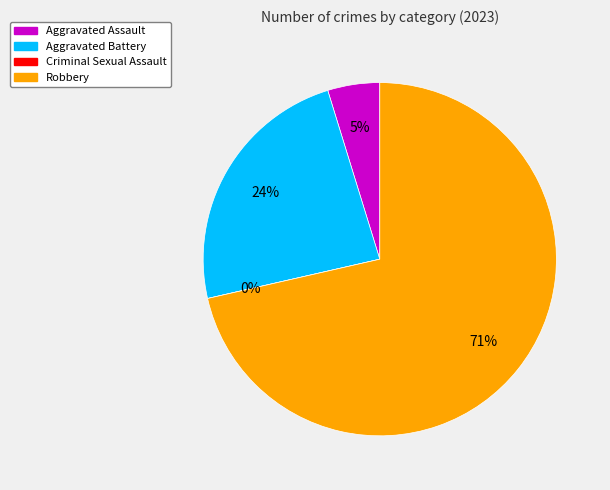

Does Criminal Sexual Assault account for over 50% of the chart?

No